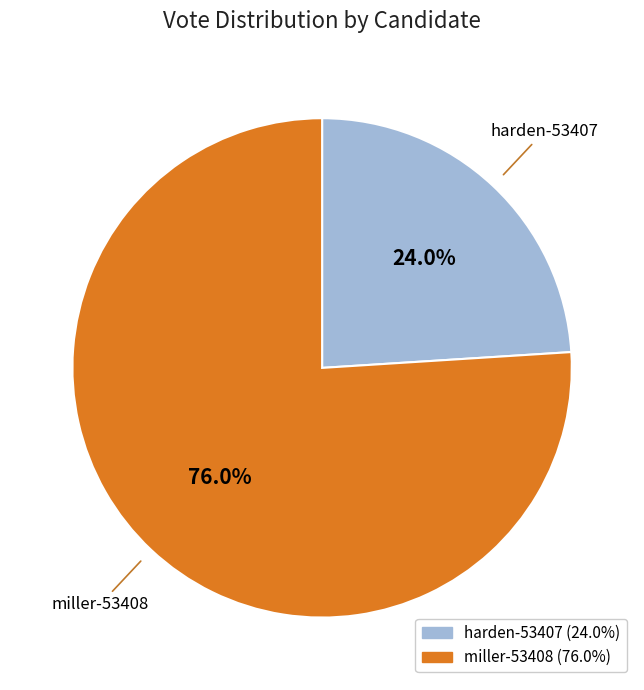

The miller-53408 slice represents 62% of the pie. True or false?

False